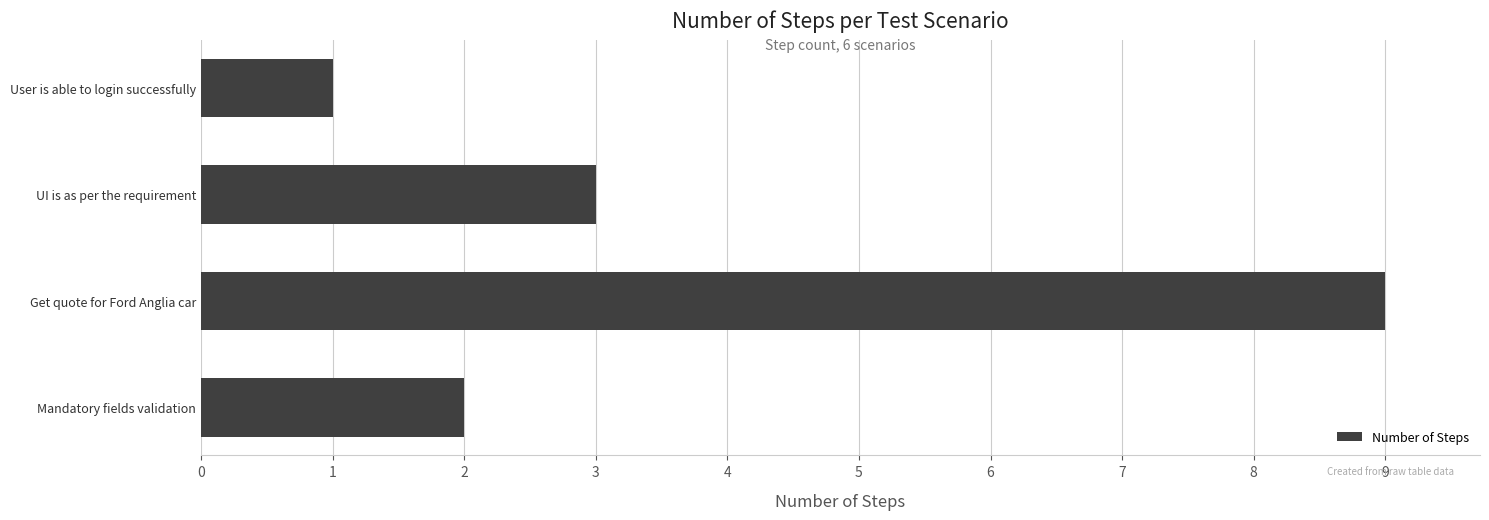

Count the number of categories in the chart.

4